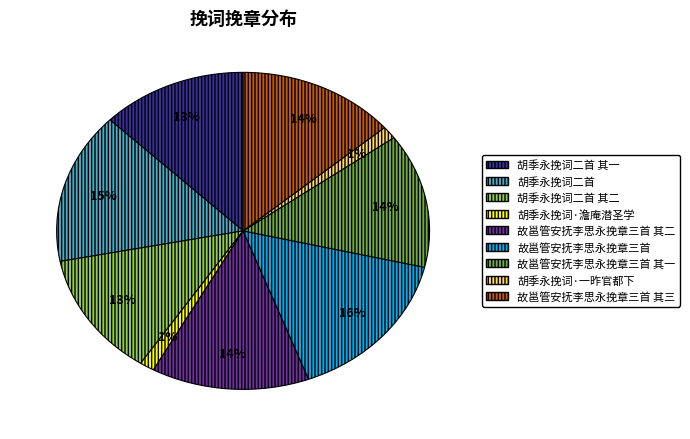

How many segments does this pie chart have?

9